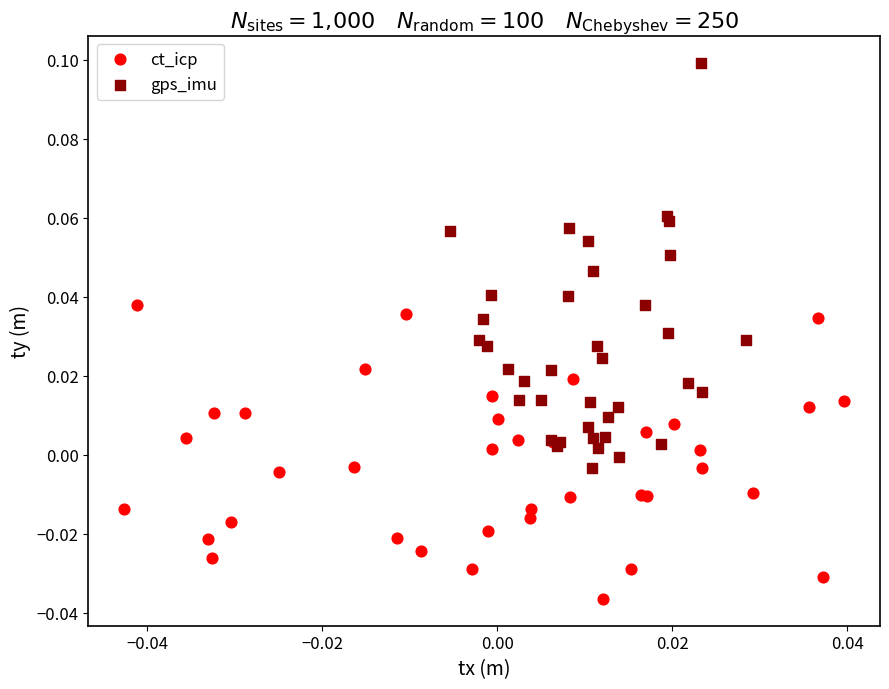

Which series contains the lowest Y value?

ct_icp